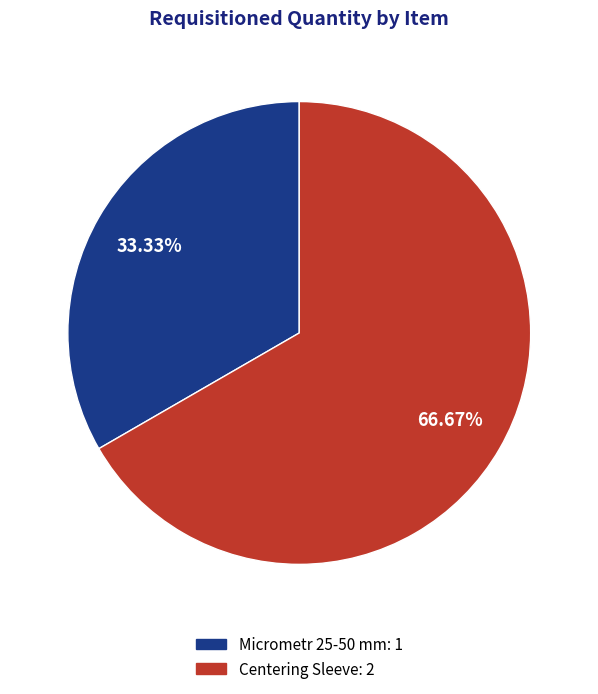

What percentage is the Centering Sleeve slice, to the nearest percent?

67%